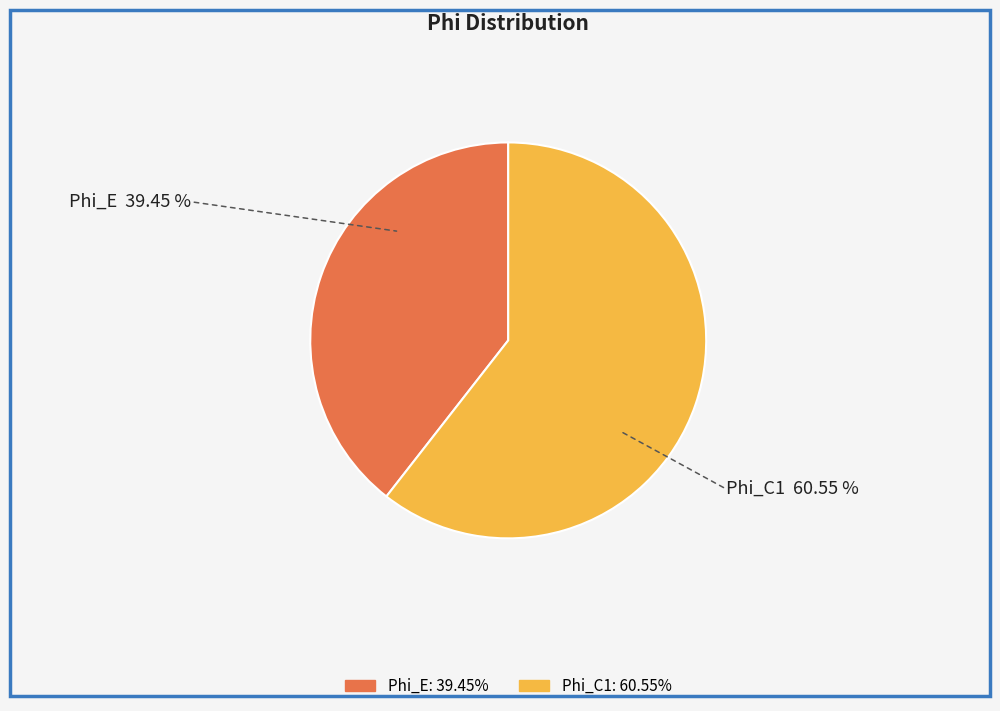

Which category has the smallest portion of the pie?

Phi_E